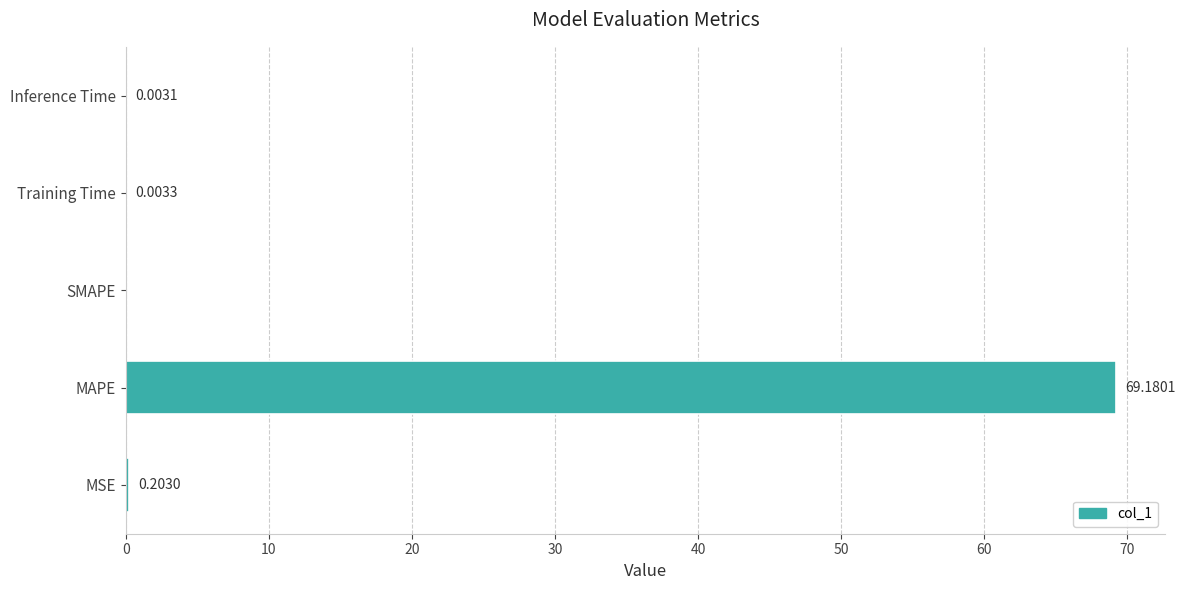

Which category has the highest value across all series?

MAPE